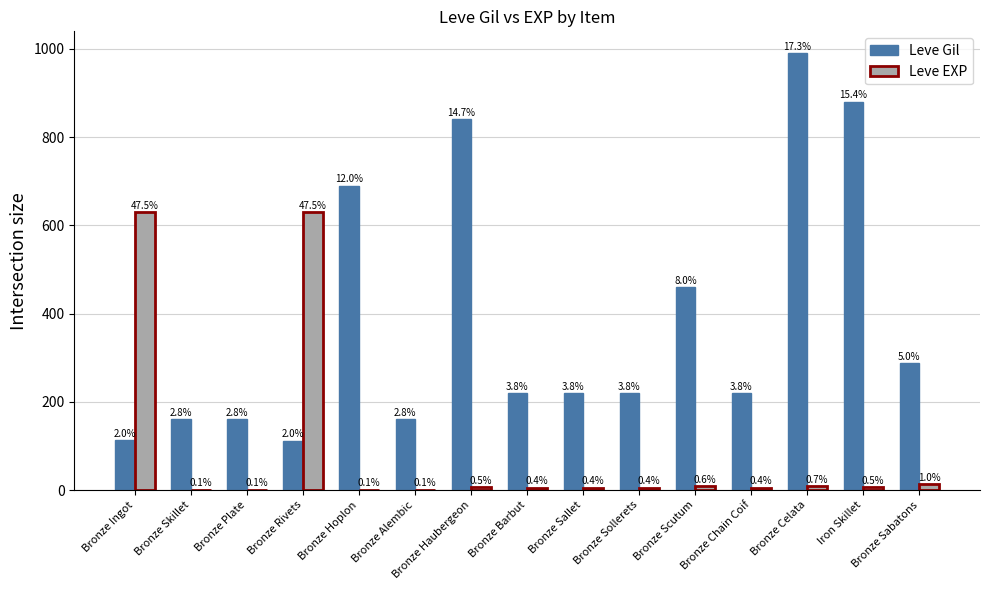

Does the chart contain stacked bars?

No